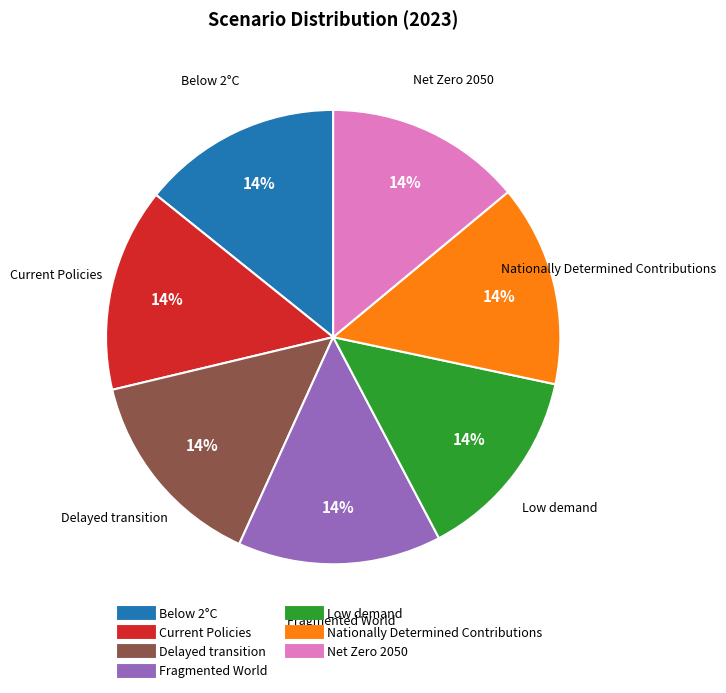

To the nearest percent, what percentage of the pie is Low demand?

14%